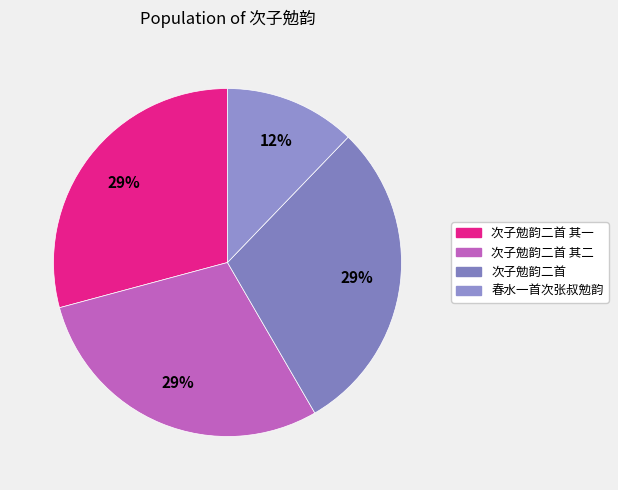

To the nearest percent, what is the difference between the largest and smallest slice percentages?

17%